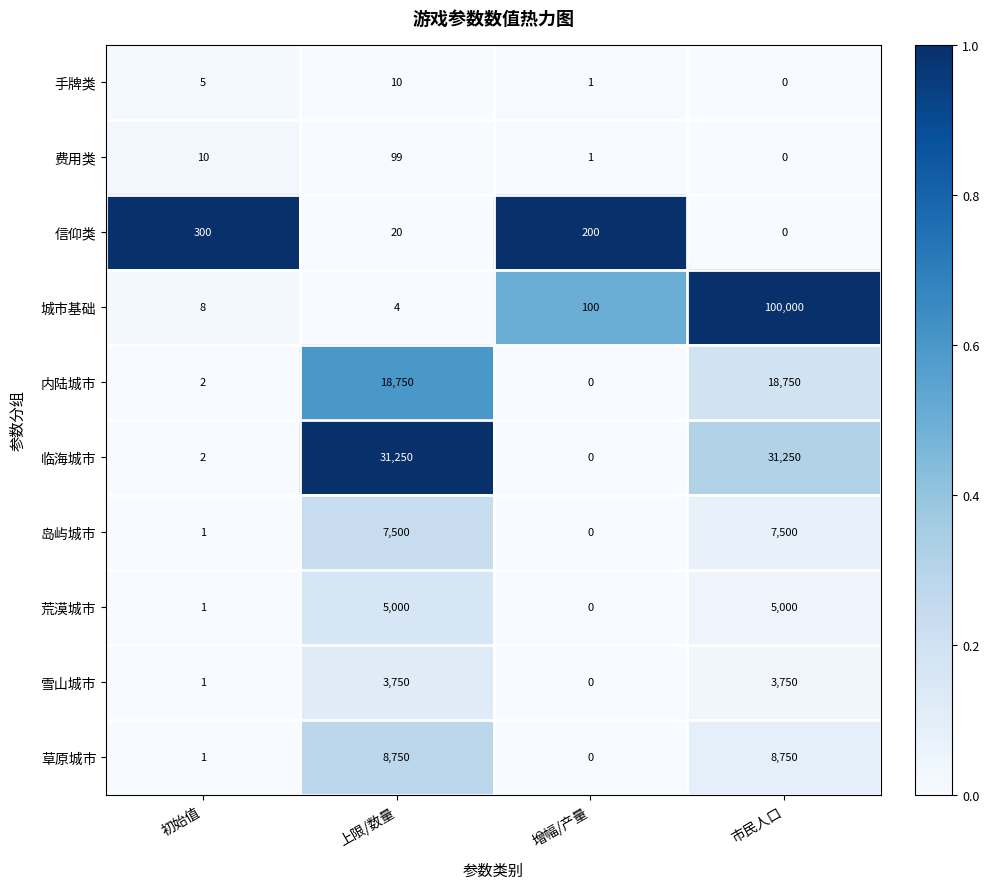

Where is 荒漠城市 nearest to the value 2500?

初始值